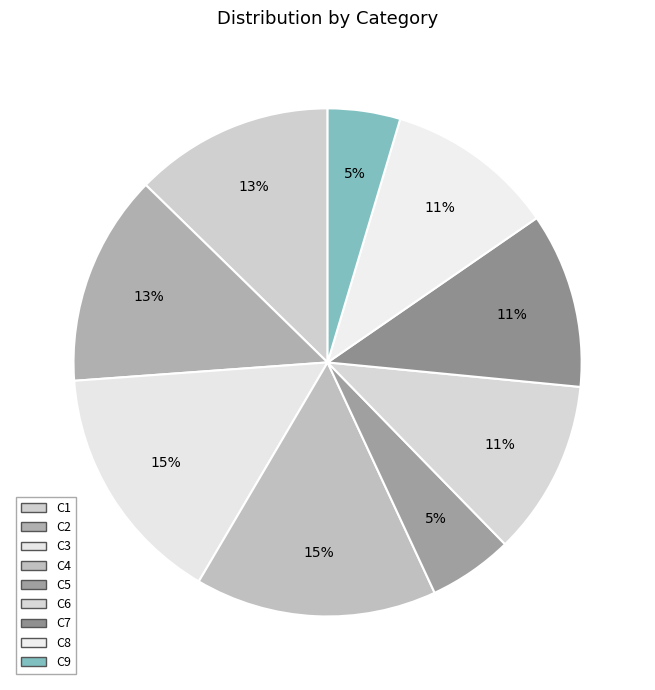

To the nearest percent, what is the difference between the largest and smallest slice percentages?

11%